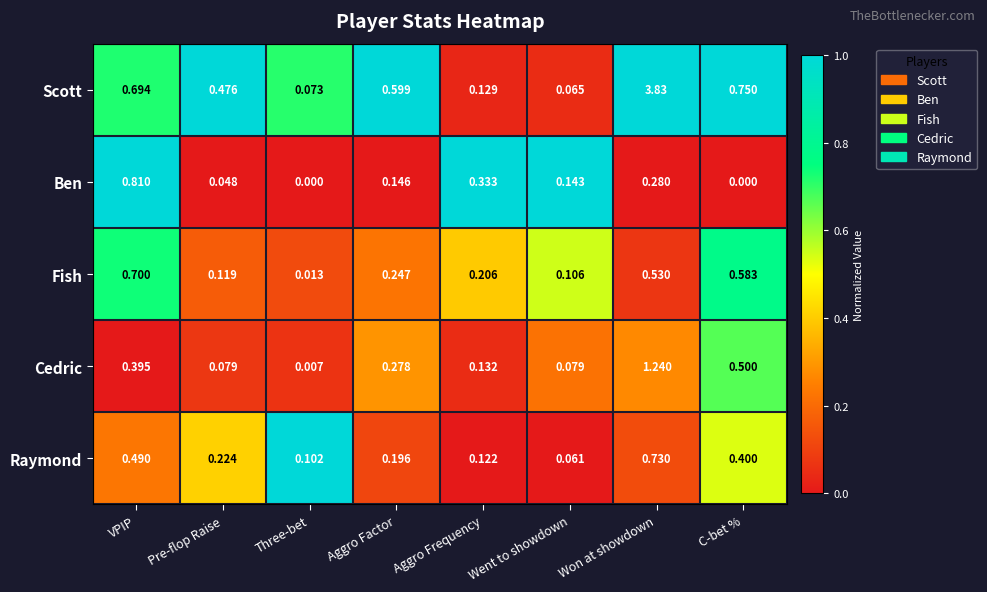

At how many categories does at least one series exceed 0?

8